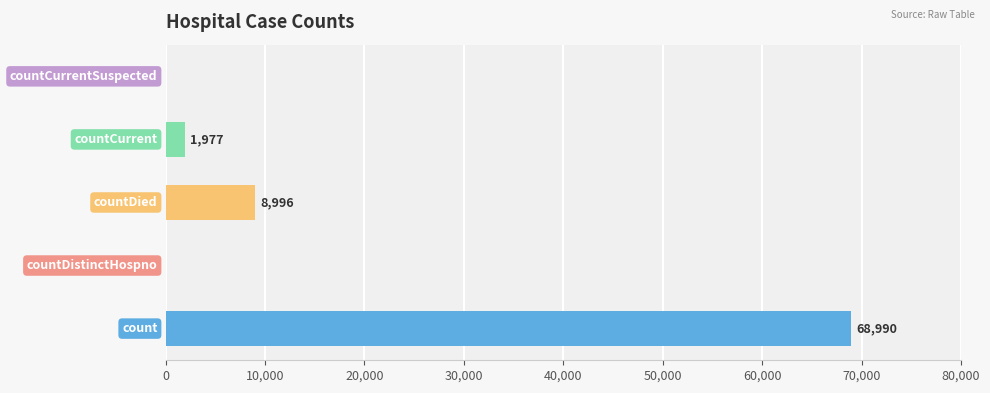

What is the maximum value shown in the chart?

68990